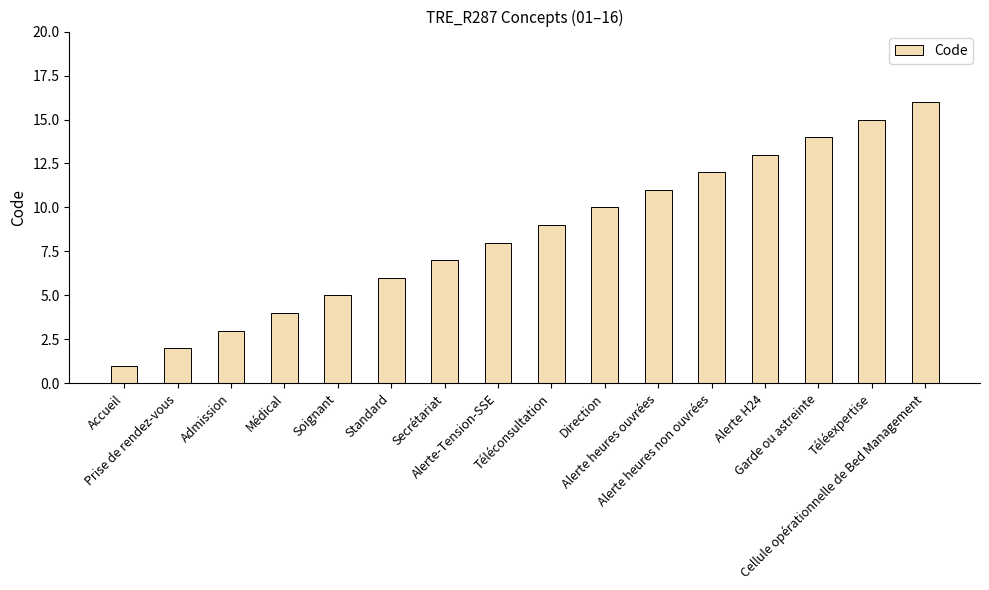

What is the change in value from Alerte heures ouvrées to Garde ou astreinte?

+3